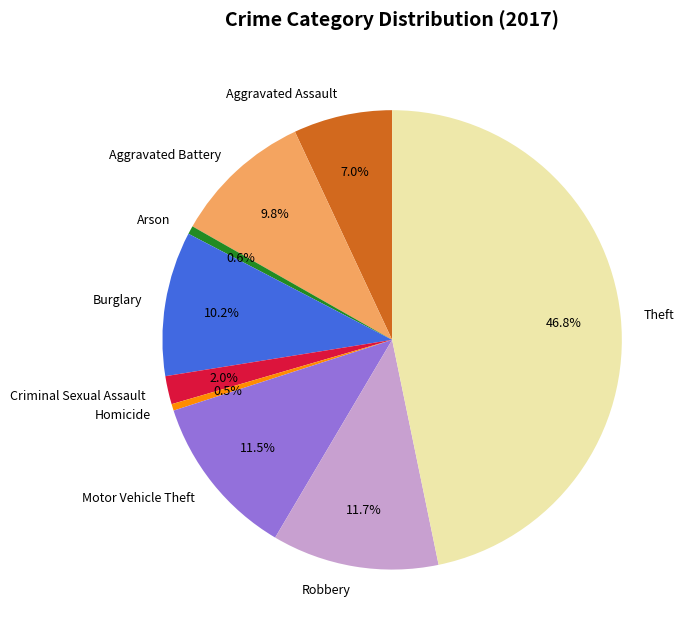

To the nearest percent, what percentage of the pie is Aggravated Battery?

10%